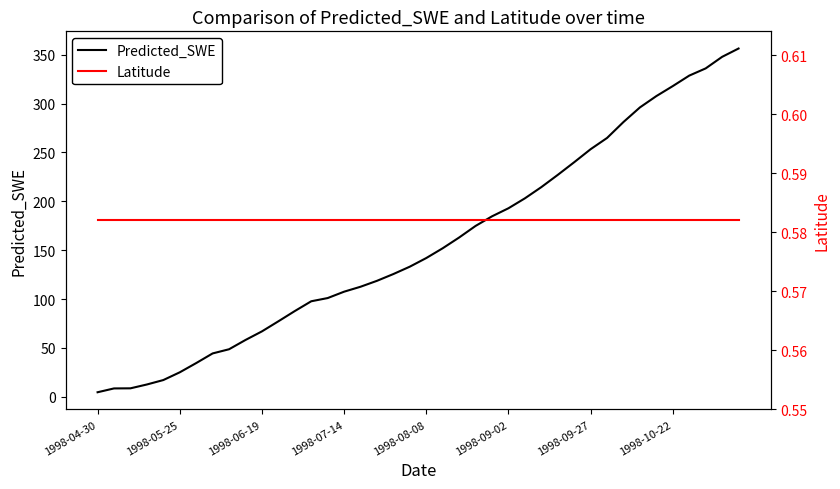

What is the value of the Predicted_SWE point at the 20th from the left?

133.1